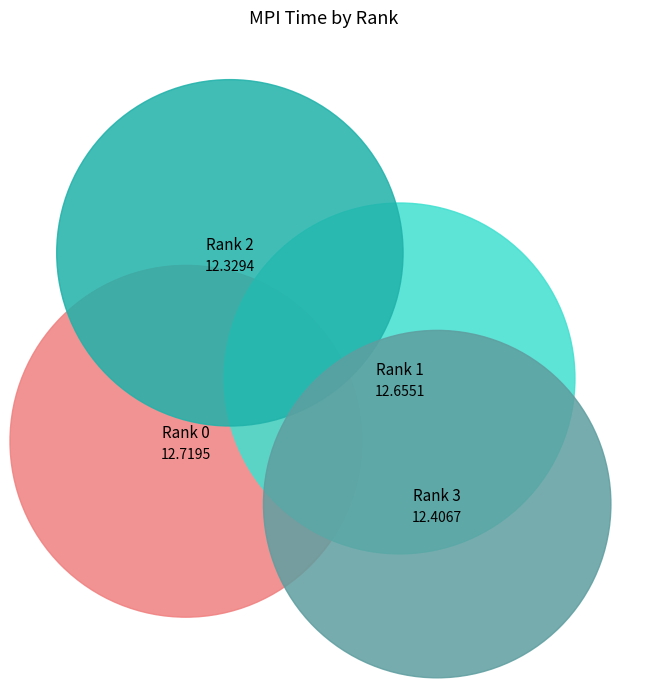

What is the total percentage of Rank 1 and Rank 2?

49.9%